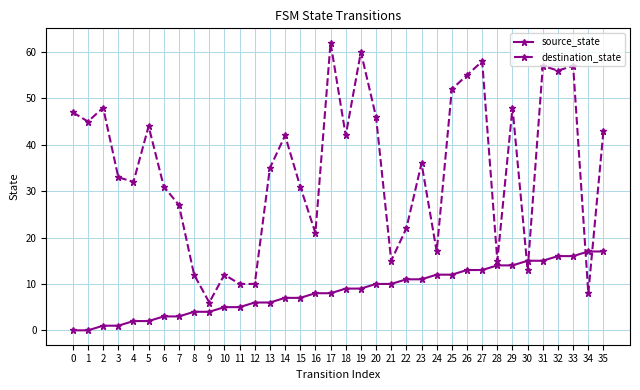

True or false: source_state has a value of 15 at 31.

True